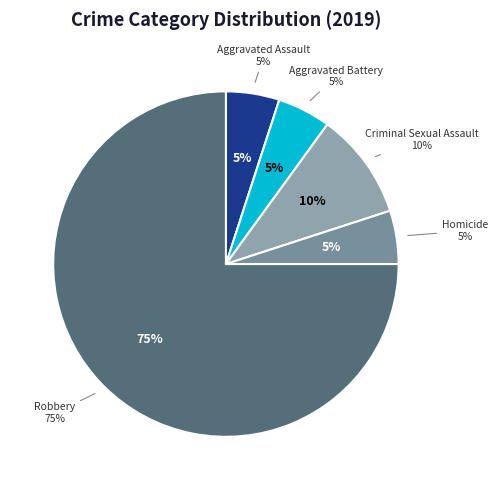

Between Aggravated Assault and Homicide, which is larger?

Aggravated Assault